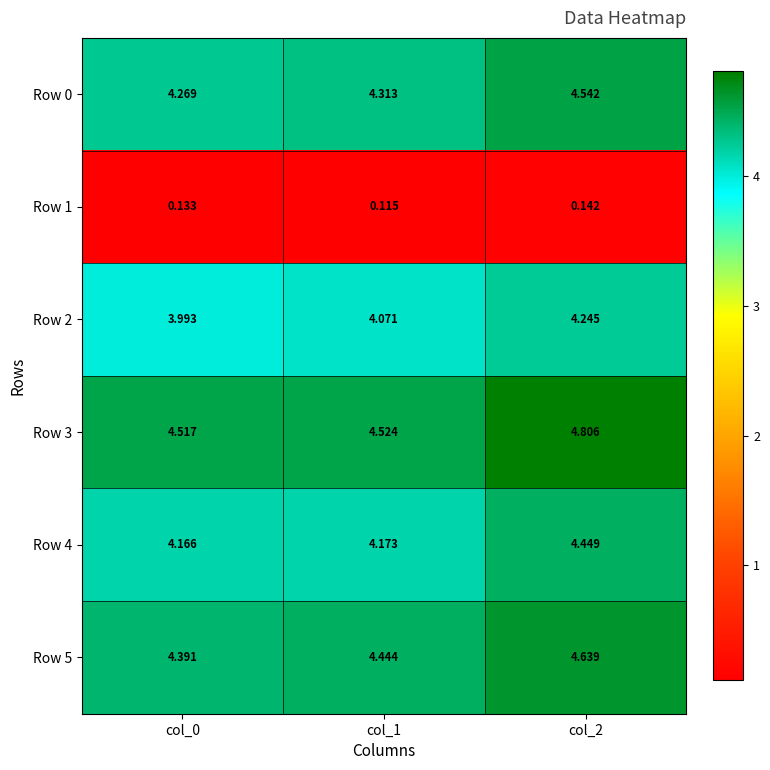

What is the maximum value shown in the chart?

4.8